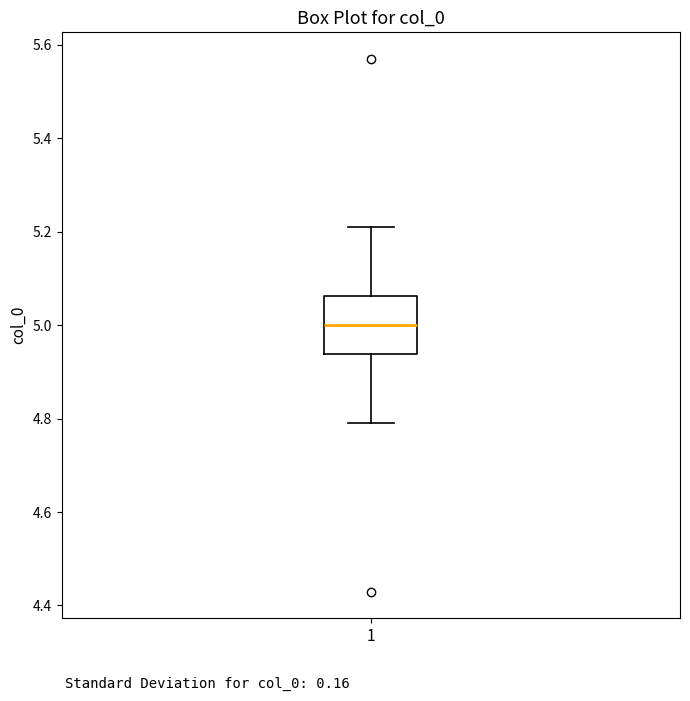

Transcribe this box plot: give where the median line is, the range the box spans, and where the two whiskers end, as read against the y-axis. The values are not printed on the chart, so give them approximately, as read against the axis.

median 5.00, box 4.94 to 5.06, whiskers 4.80 to 5.20